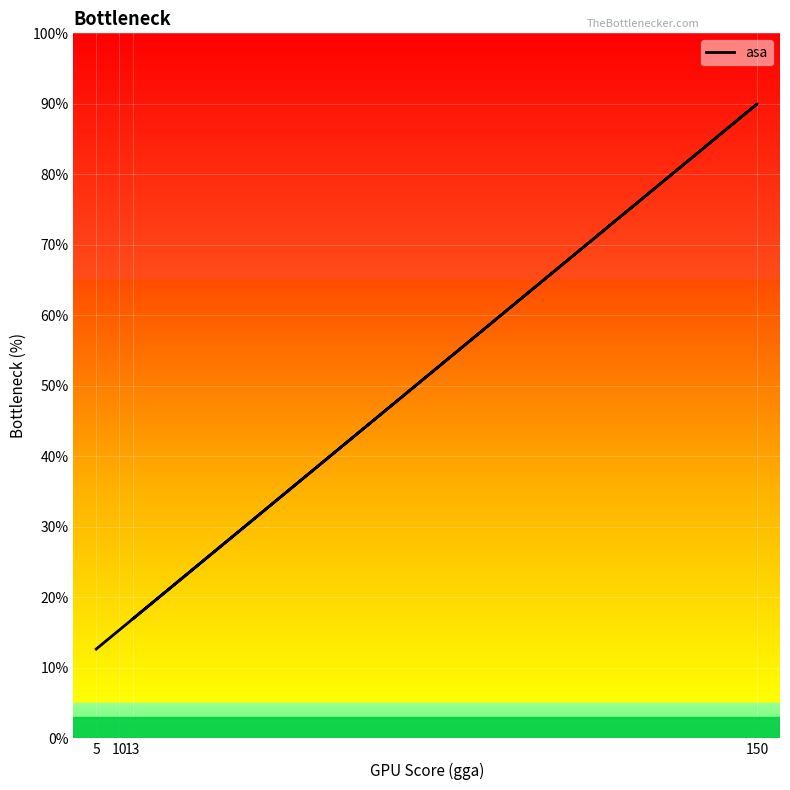

Which has a higher value, 13 or 10?

13